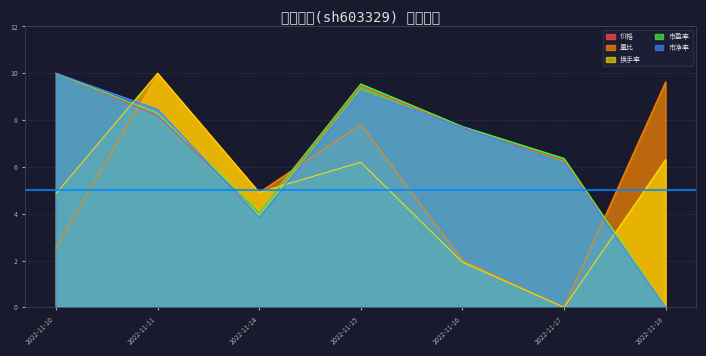

What is the difference between the highest and lowest values at 2022-11-11?

1.8